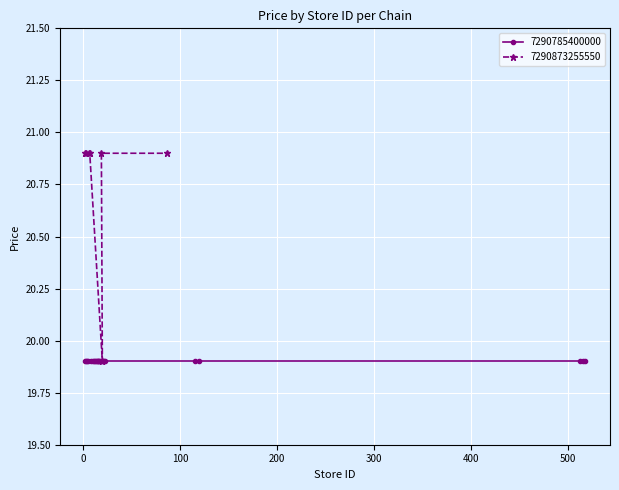

What is the value of the 5th point from the left?

19.9